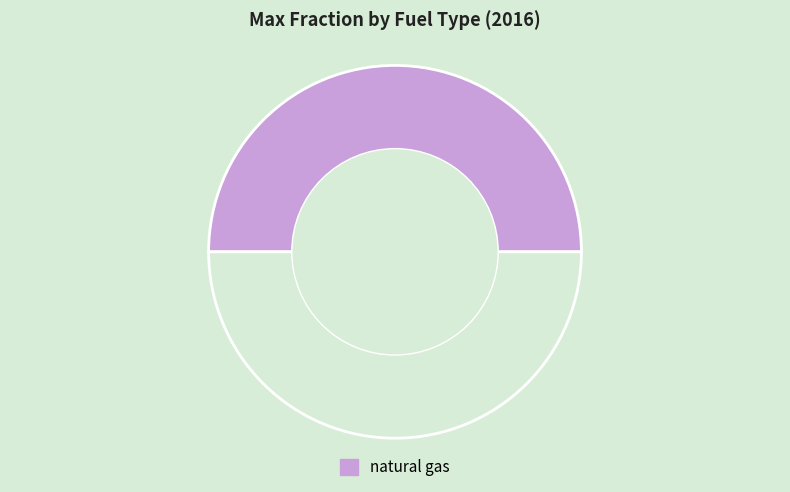

How many segments does this pie chart have?

2